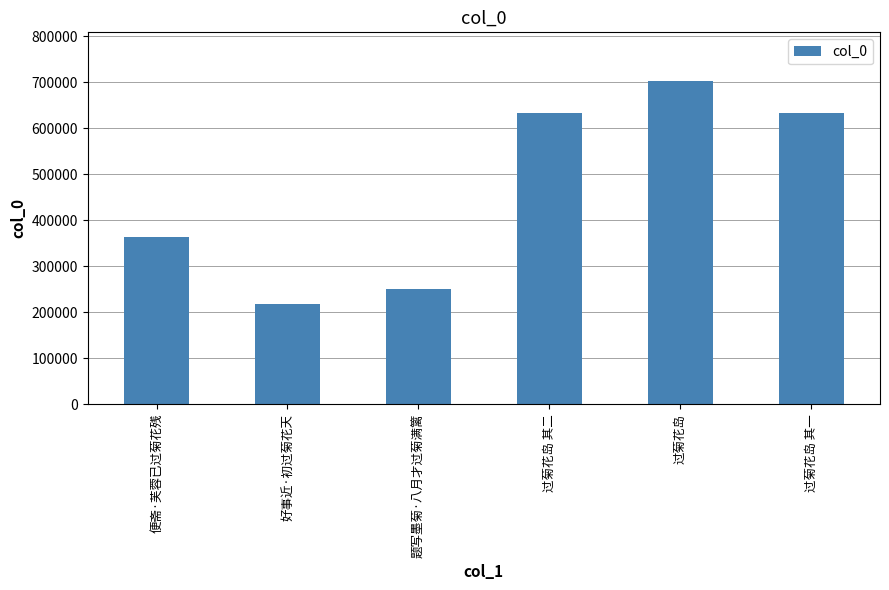

The chart shows a value of 340821 at 过菊花岛 其二. True or false?

False